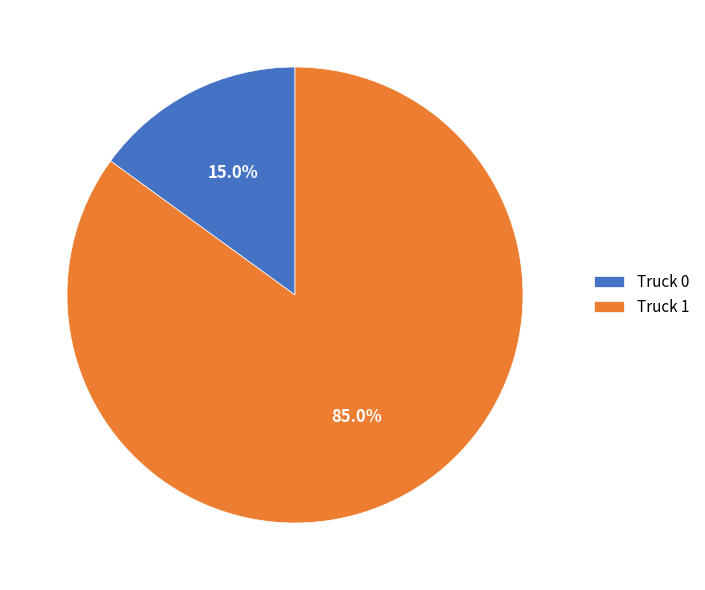

What portion of the pie excludes Truck 1?

15.0%